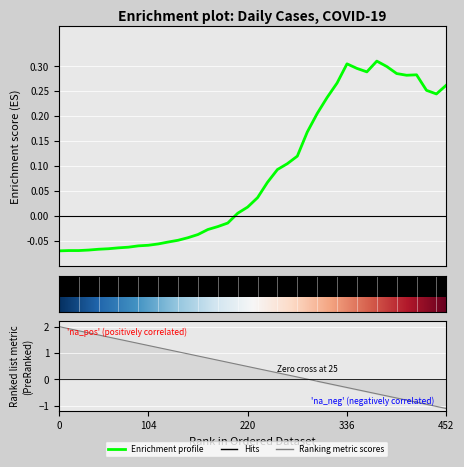

How many points are lower than both their immediate neighbors (excluding endpoints)?

3